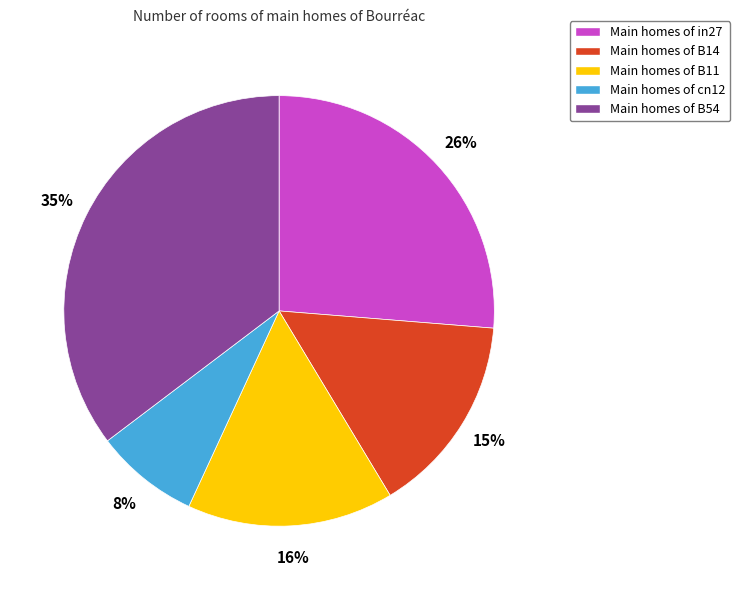

Is the sum of Main homes of in27 and Main homes of B11 greater than half?

No